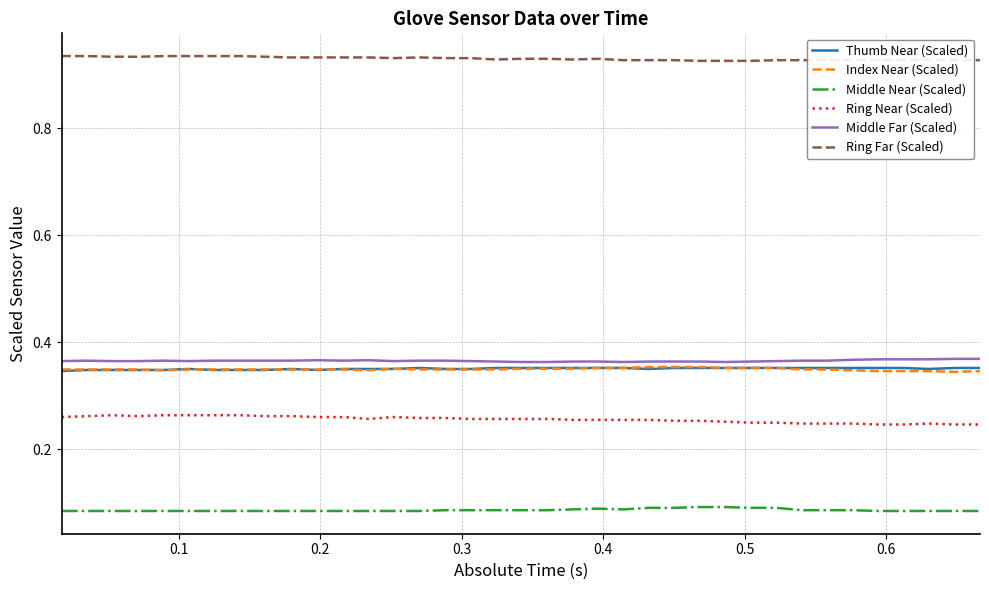

True or false: Ring Near (Scaled) and Middle Near (Scaled) cross at least once.

False